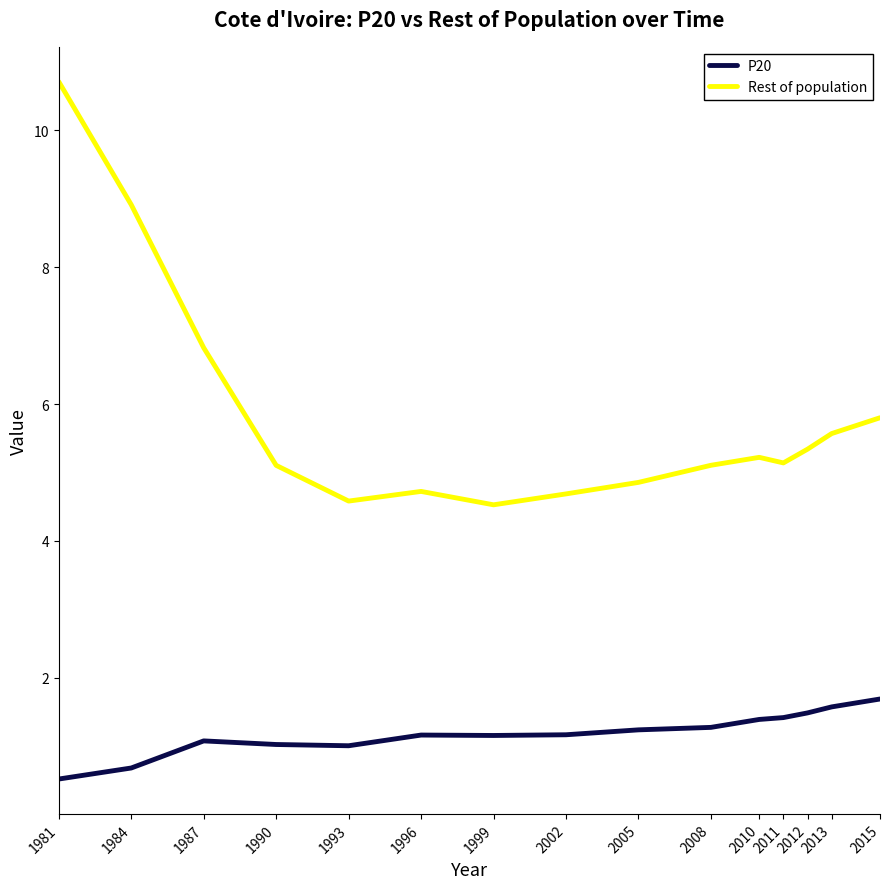

In Rest of population, how many points are lower than both neighbors (excluding endpoints)?

3